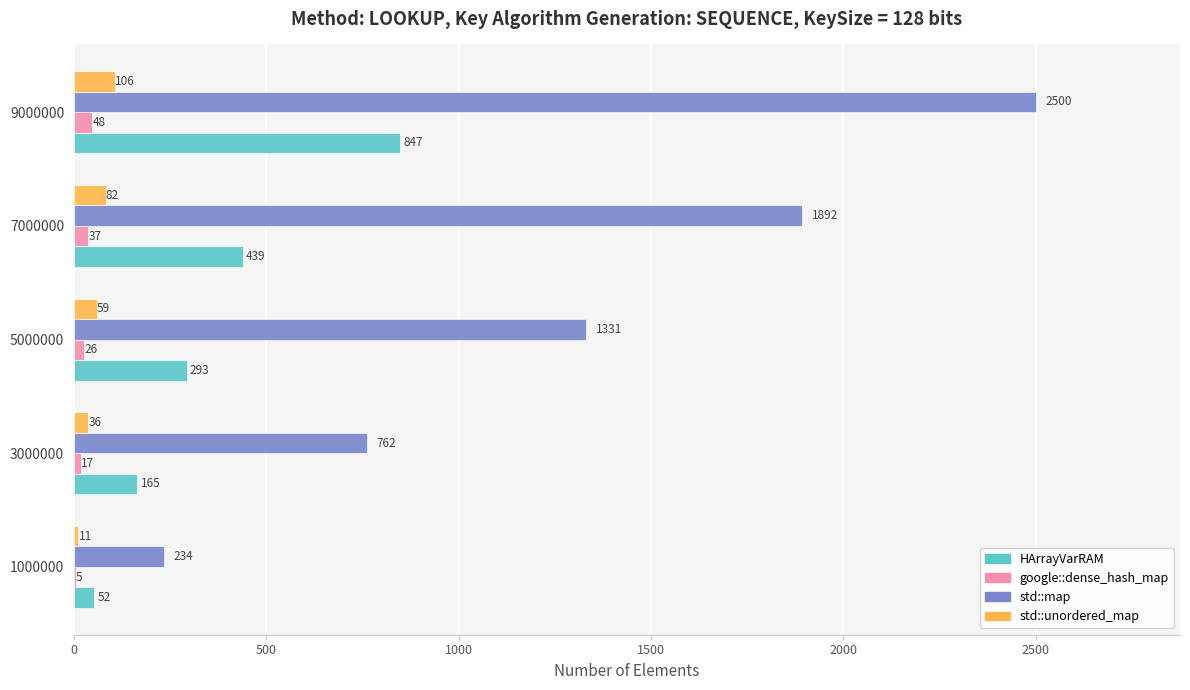

At which category is the sum across all series the highest?

9000000